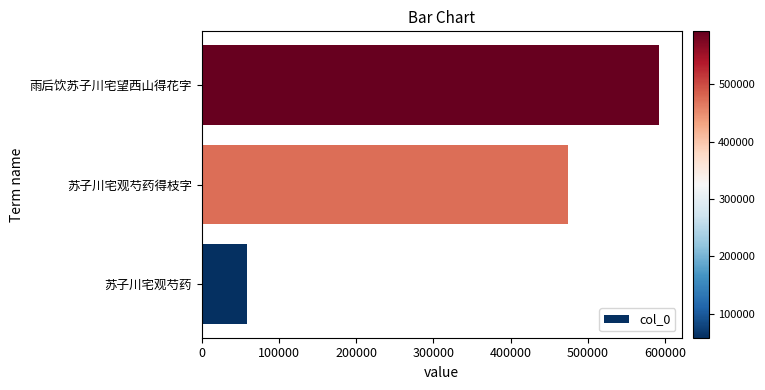

Reading bottom to top, extract all data points from this chart.

苏子川宅观芍药=58412	苏子川宅观芍药得枝字=474355	雨后饮苏子川宅望西山得花字=592185